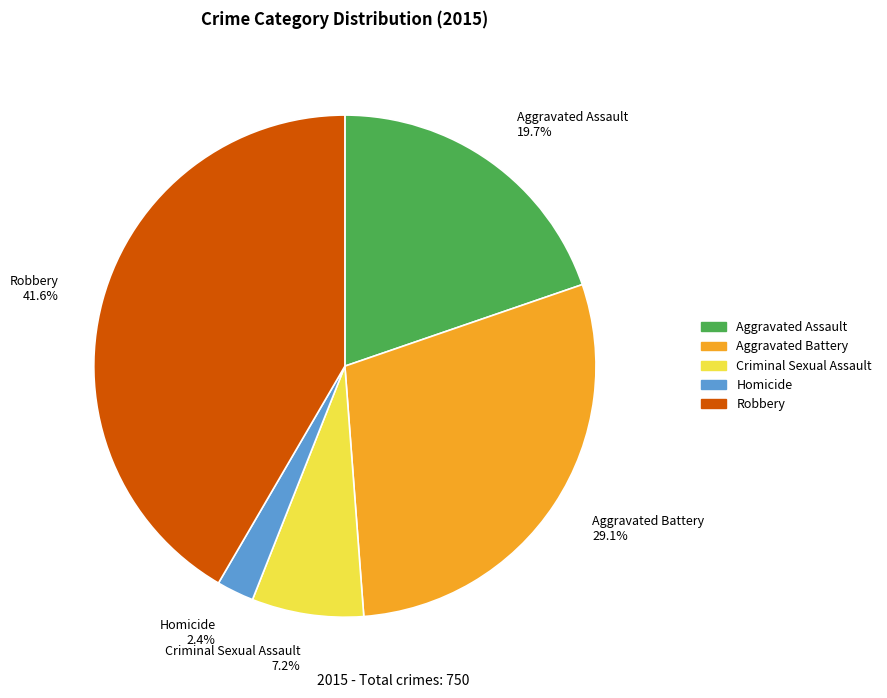

What portion of the pie excludes Homicide?

97.6%